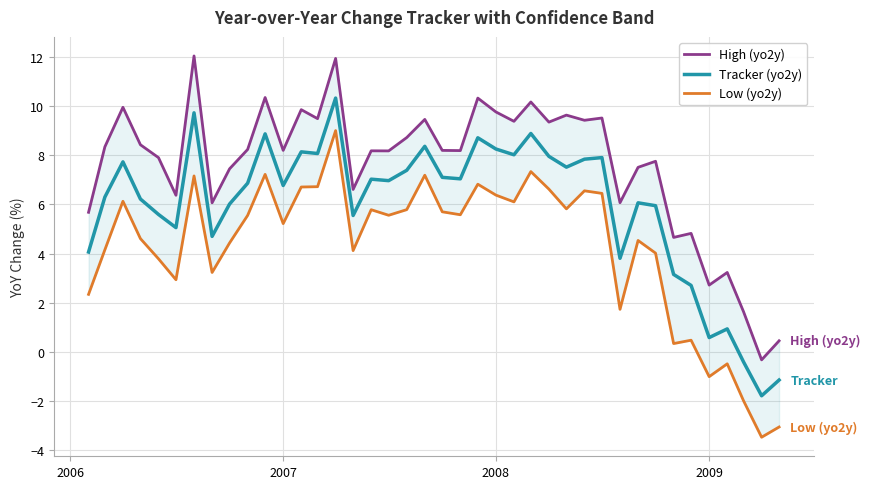

What is the highest value of the Tracker (yo2y) series?

10.3